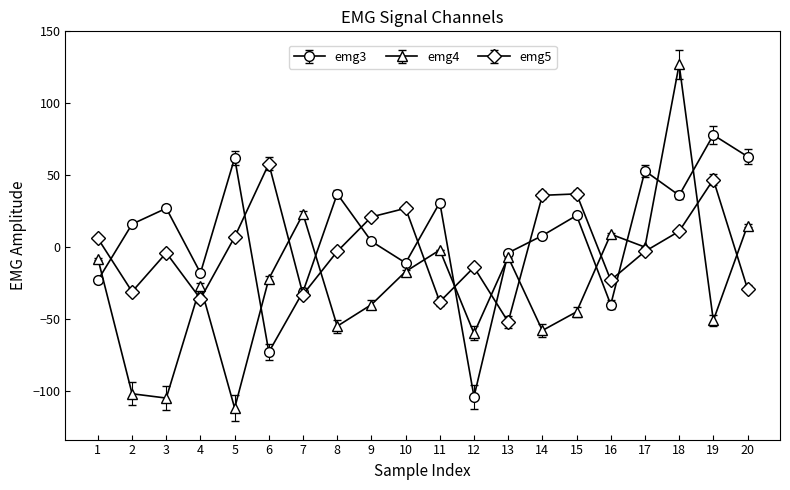

What are all the series names shown in the legend?

emg3, emg4, emg5